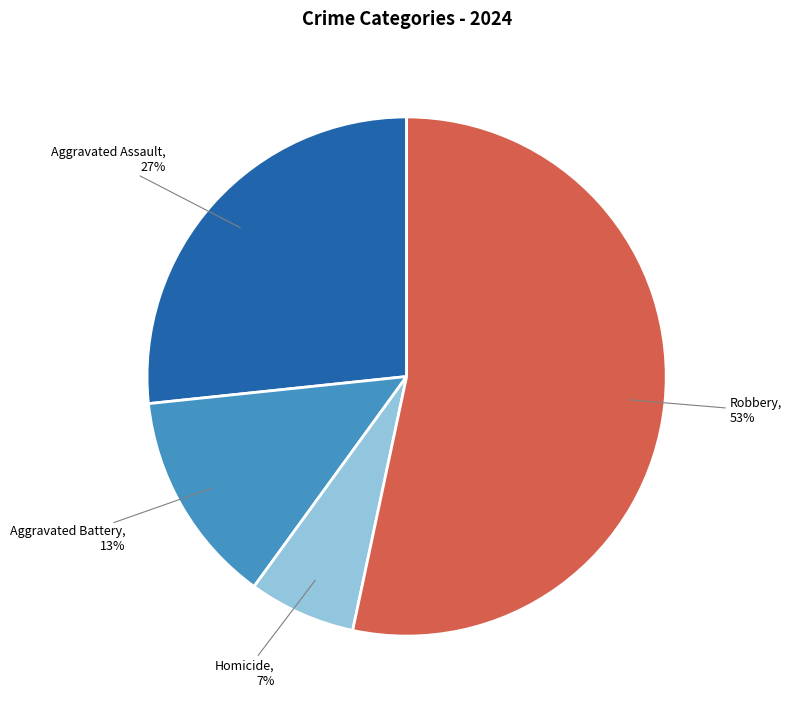

Combined, do Robbery and Aggravated Battery account for over 50%?

Yes